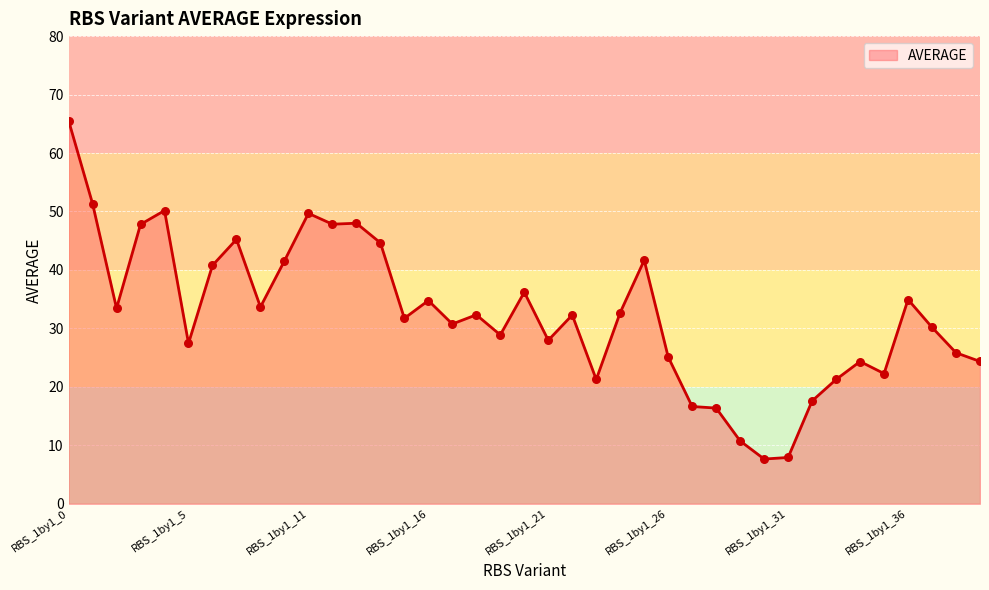

What is the maximum value shown in the chart?

65.6